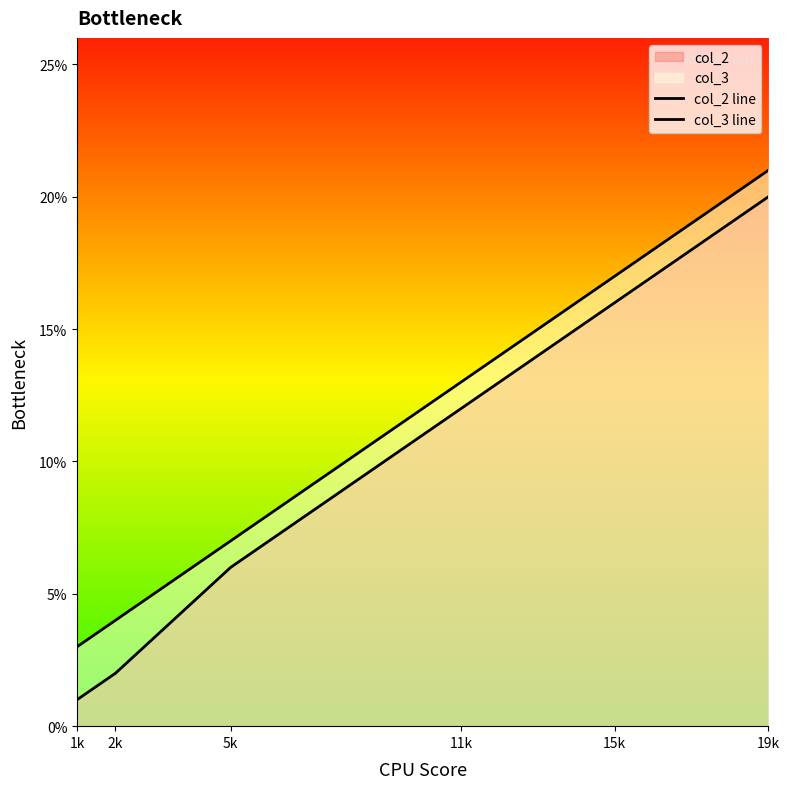

Does the chart display data point markers on the line(s)?

No